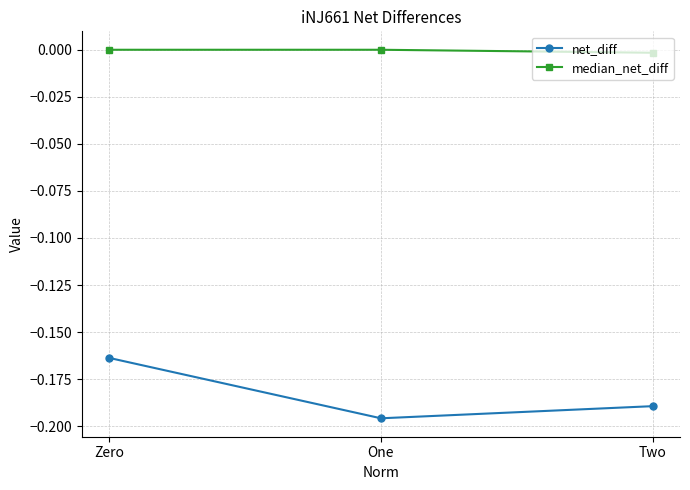

List the series in order of their overall mean, lowest first.

net_diff, median_net_diff